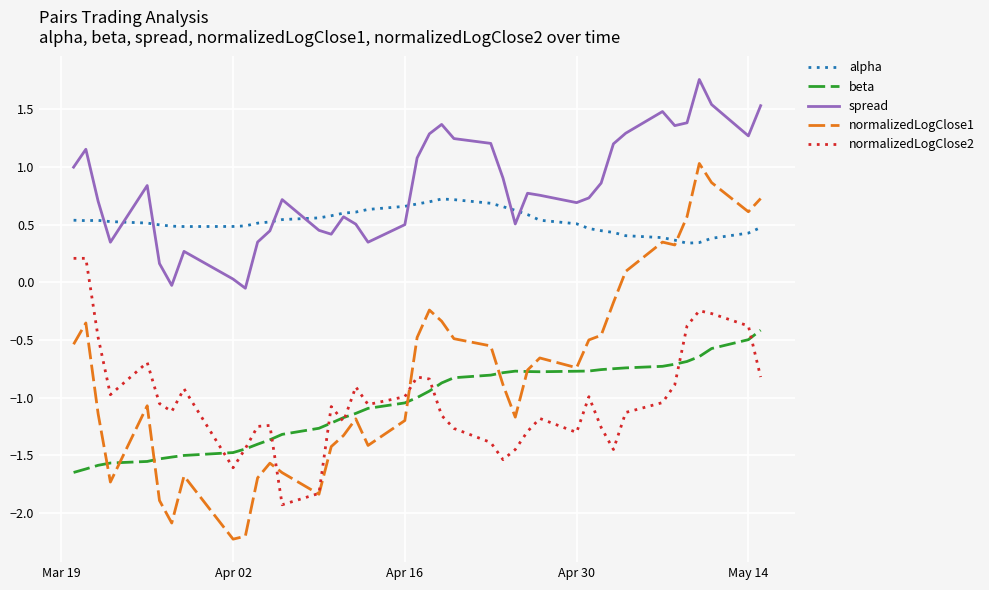

What is the maximum value shown in the chart?

1.8